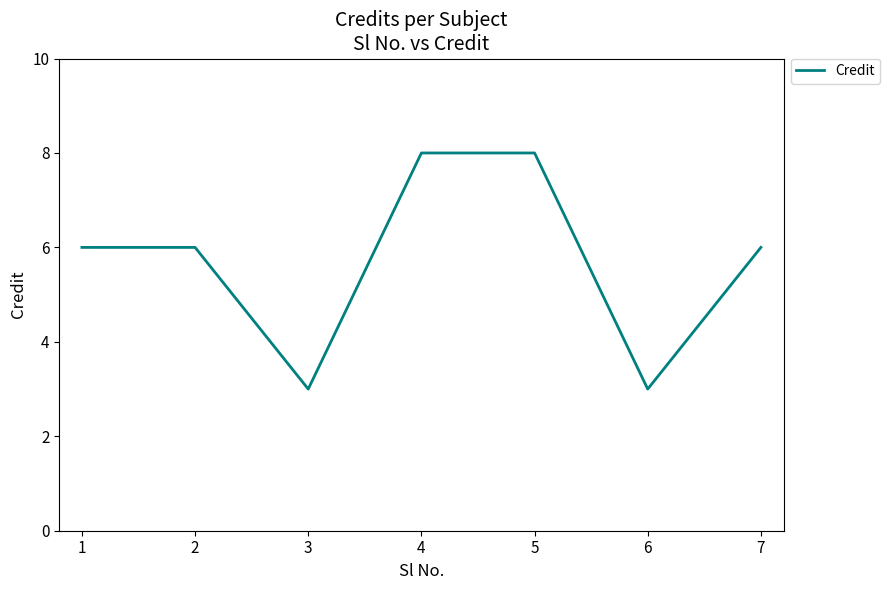

Approximately how many times larger is the value at 4 compared to 1?

1.3